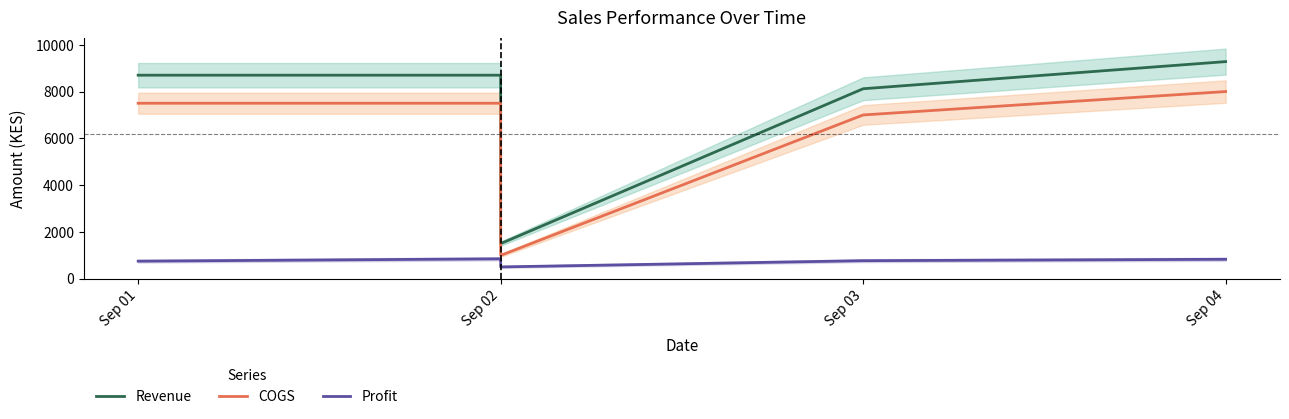

What is the difference between the maximum and minimum values in the Revenue series?

7780